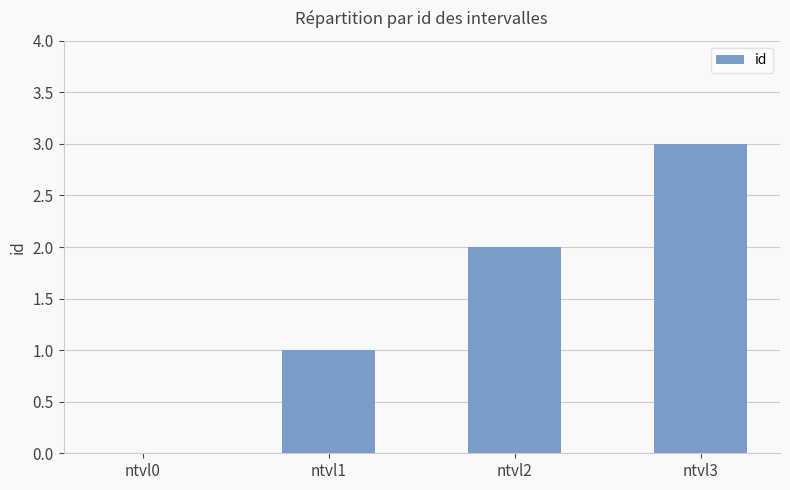

Approximately how many times larger is the value at ntvl3 compared to ntvl1?

3.0